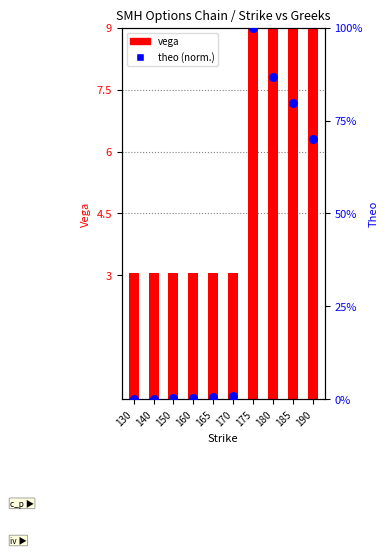

Which series has the largest Y range (max minus min)?

theo